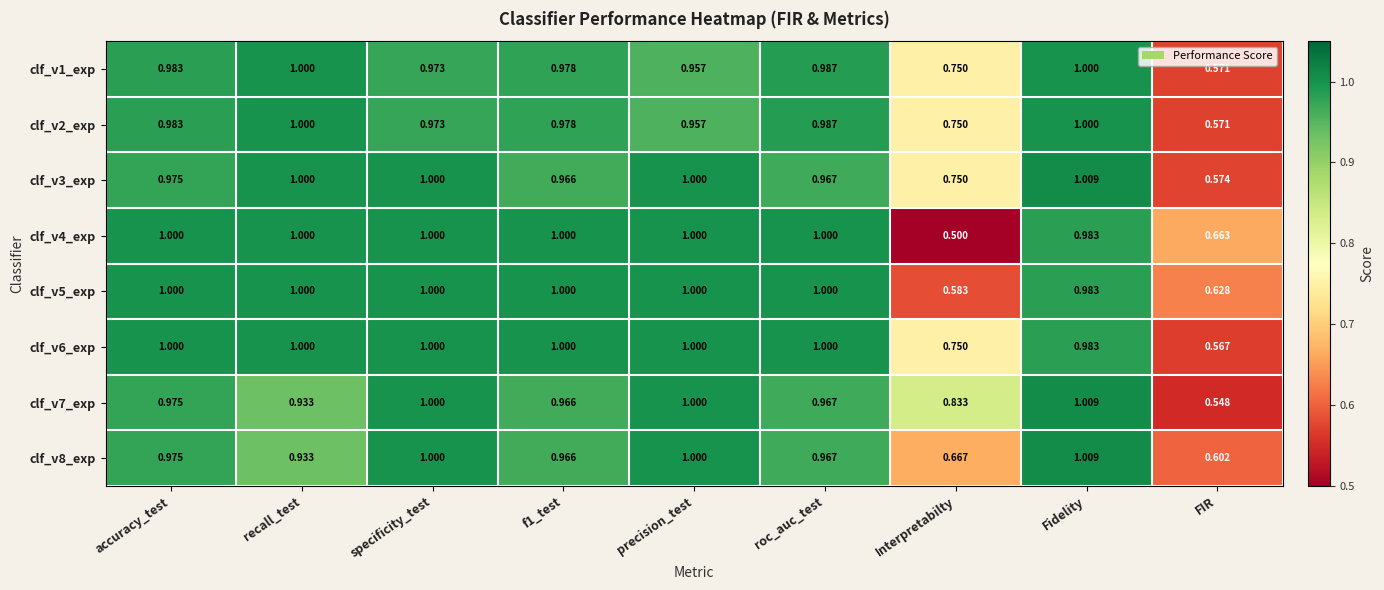

At which category is the sum across all series the highest?

Fidelity